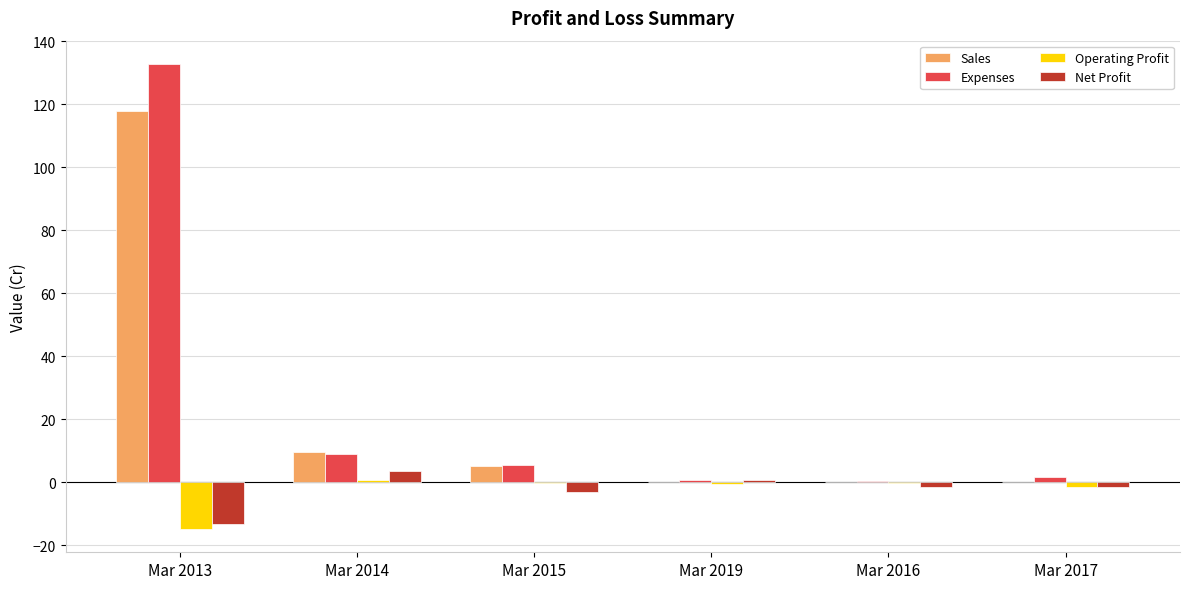

Which label corresponds to the largest value in the chart?

Mar 2013